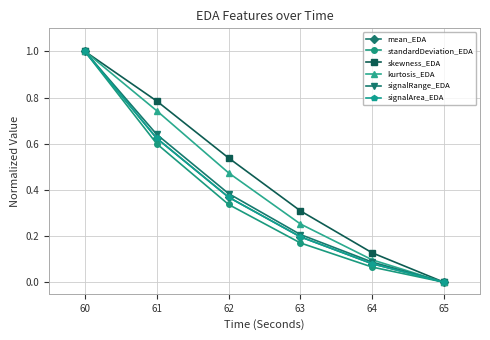

What is the total value across all series at 60?

6.0